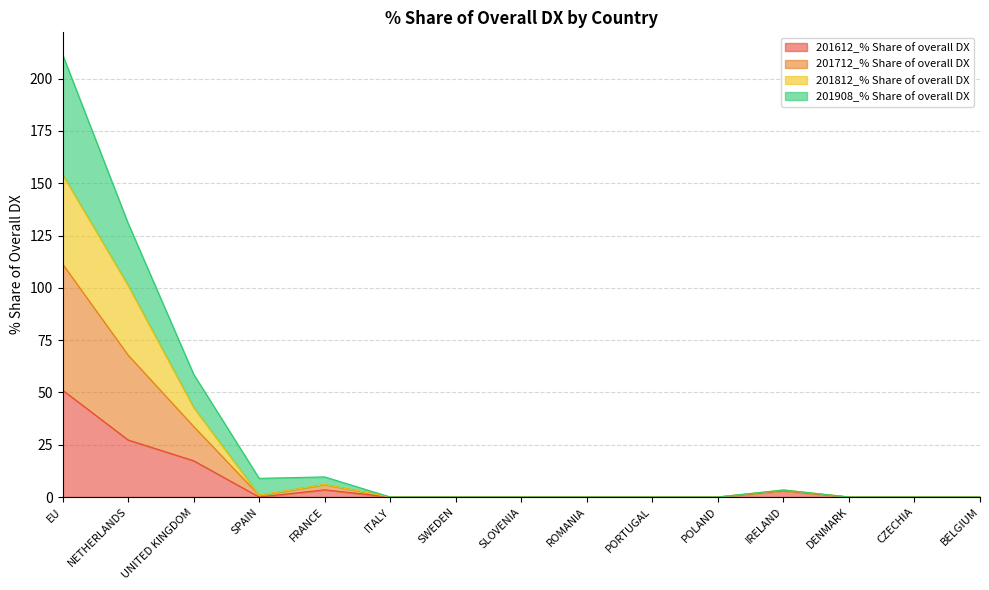

At which category does the chart reach its peak across all series?

EU